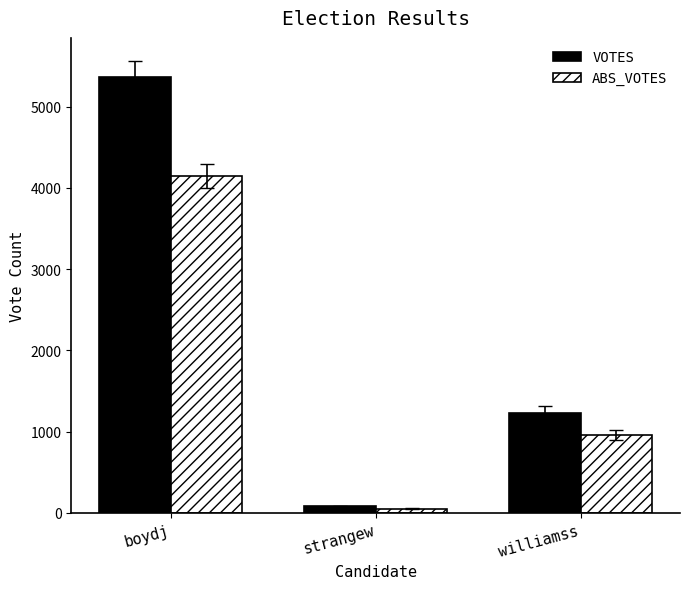

True or false: ABS_VOTES has a value of 962 at williamss.

True